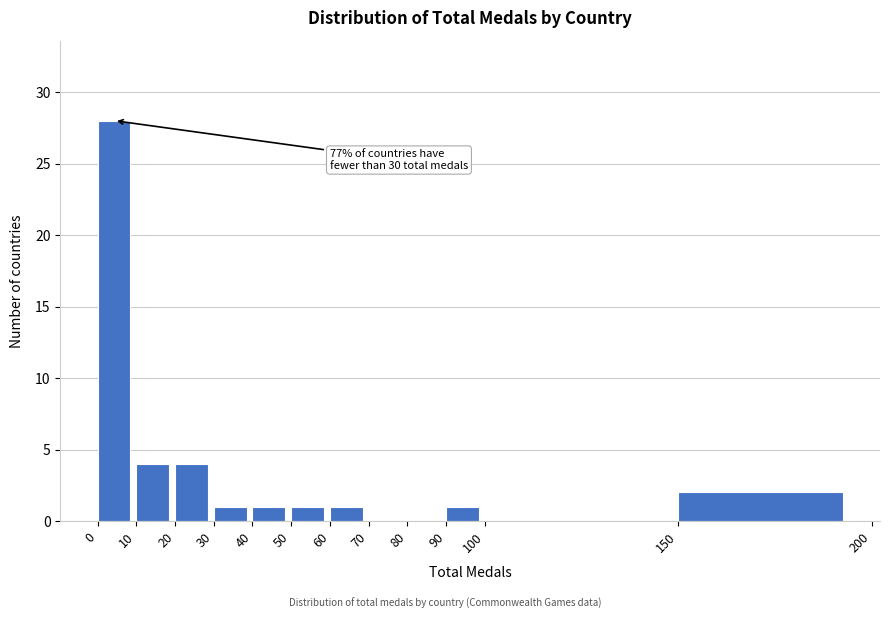

Over which range of the x-axis is the bar tallest?

0 to 10